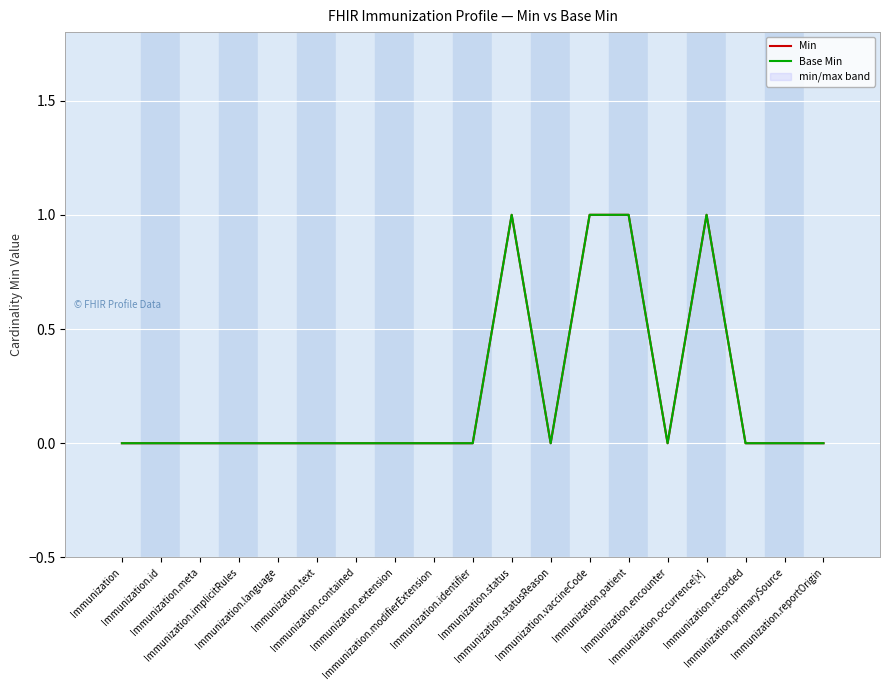

The Base Min series shows 1 at Immunization.reportOrigin. True or false?

False